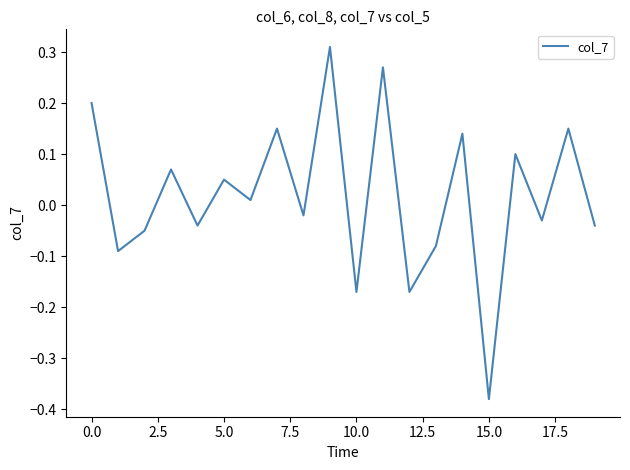

Does the chart display data point markers on the line(s)?

No